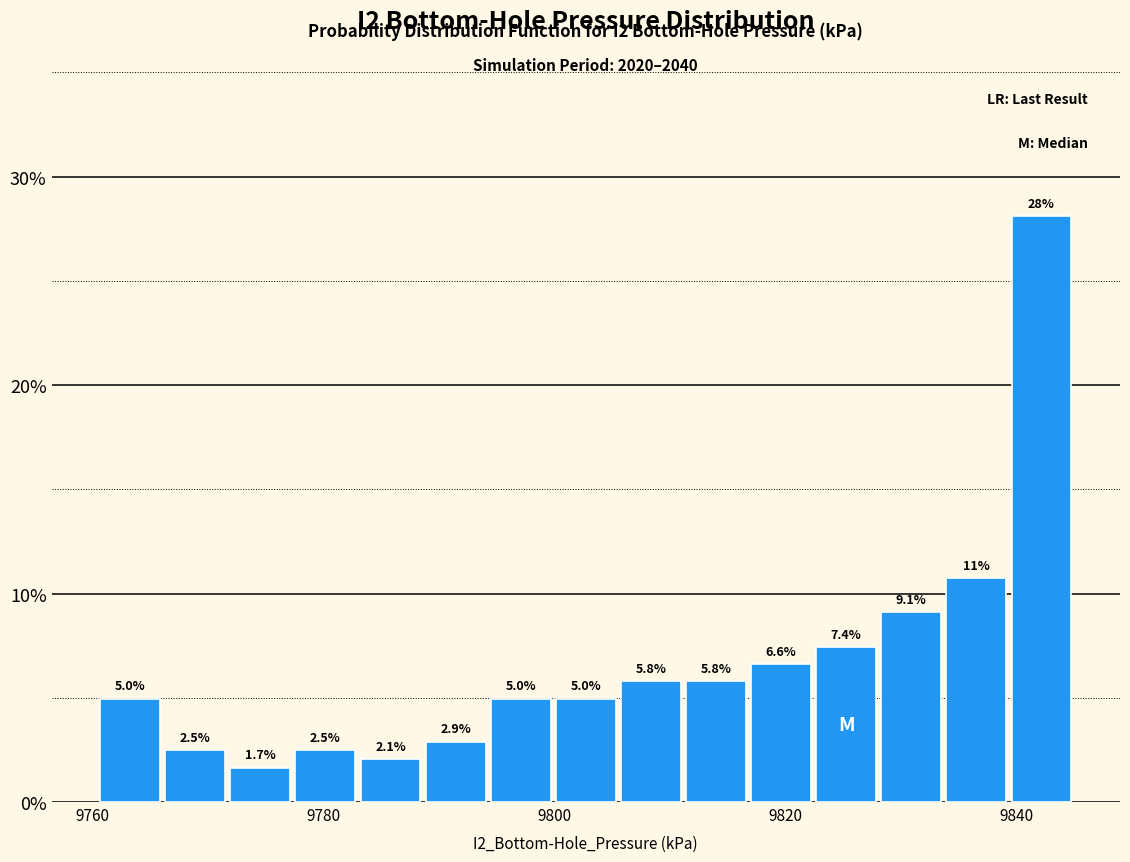

Read against the x-axis, roughly where is the centre of the tallest bar?

9842